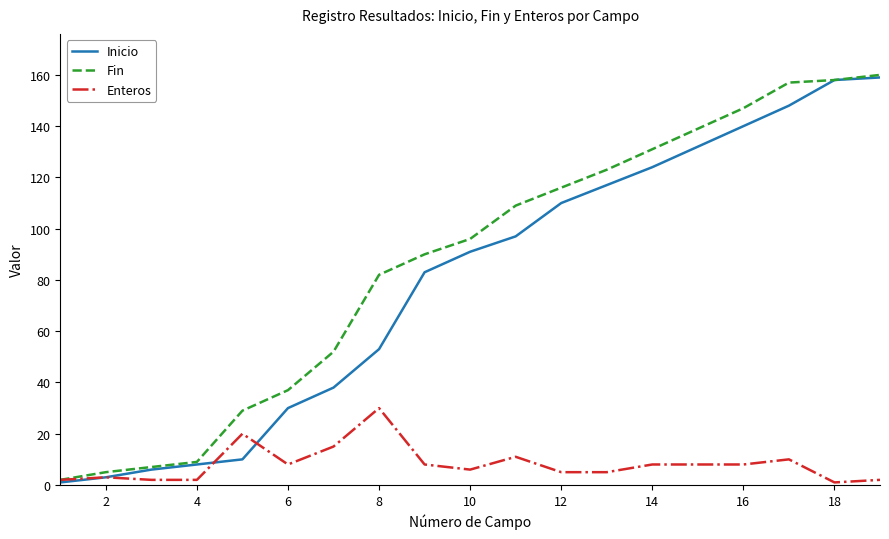

What is the greatest value displayed?

160